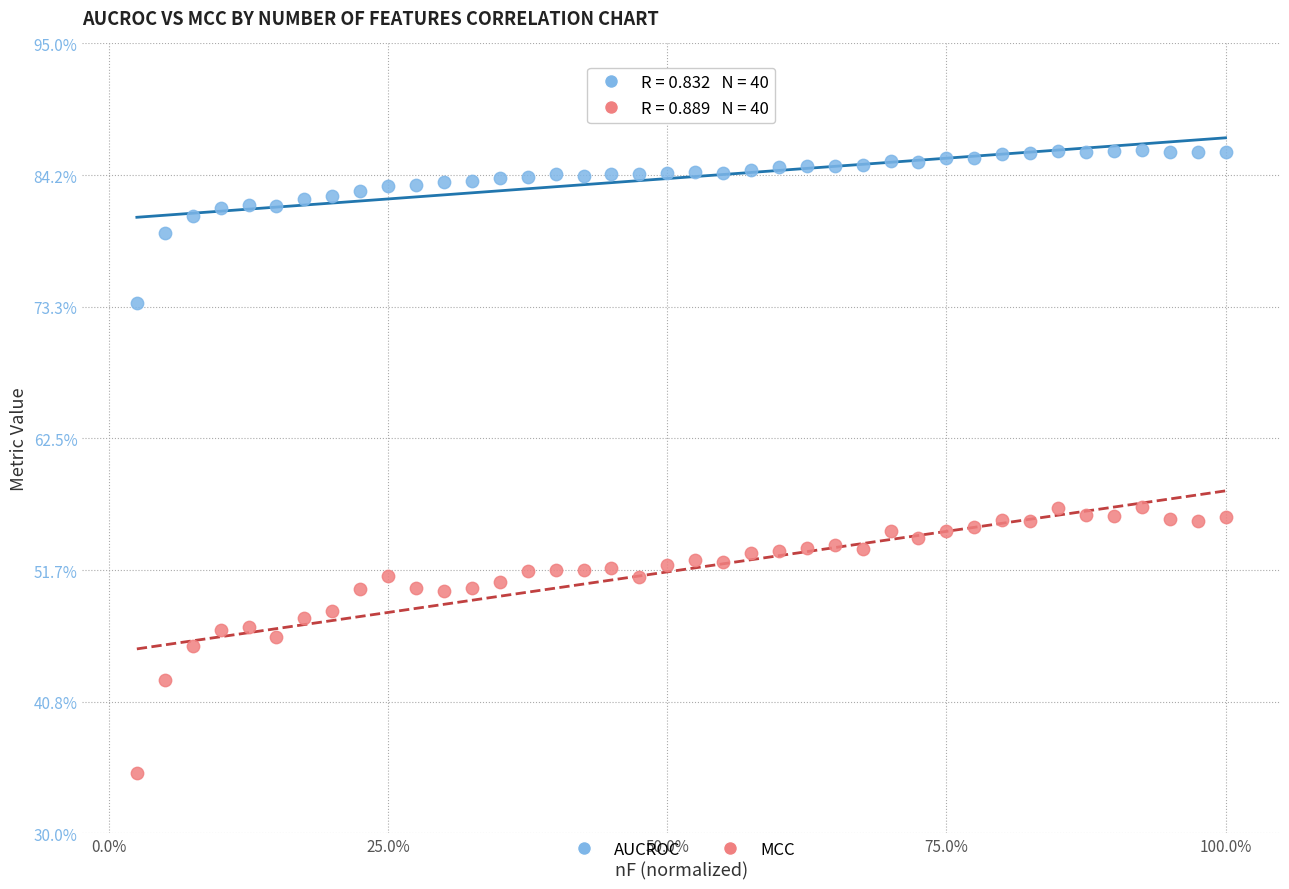

Which series reaches the minimum Y coordinate?

MCC